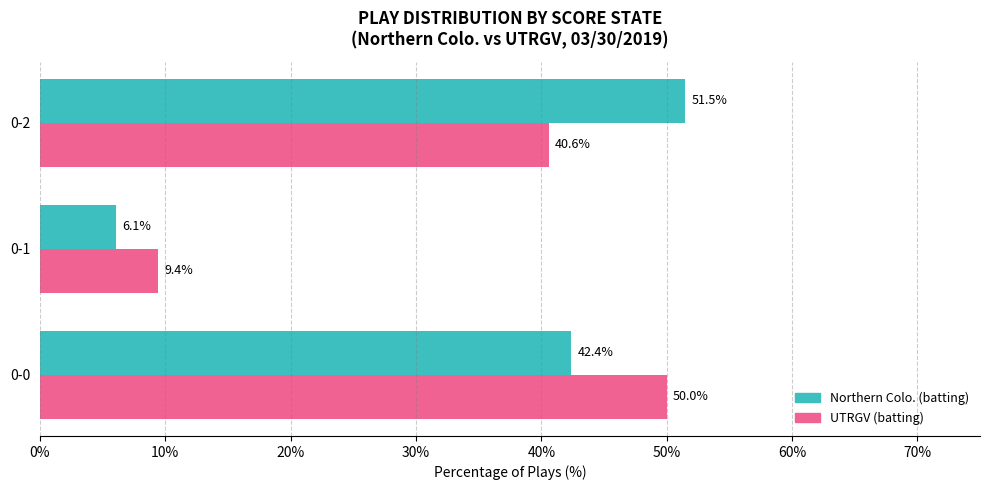

True or false: Northern Colo. (batting) has a value of 6.1 at 0-1.

True